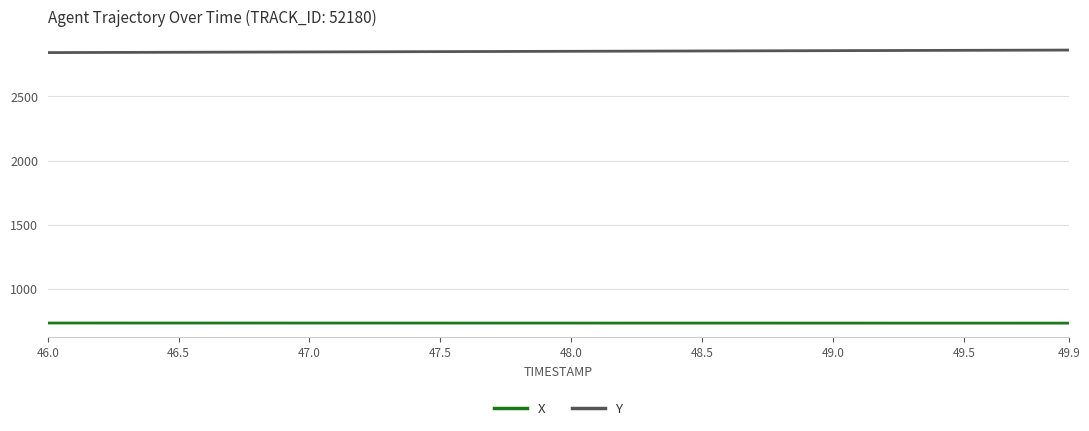

Which series has the largest total across all categories?

Y